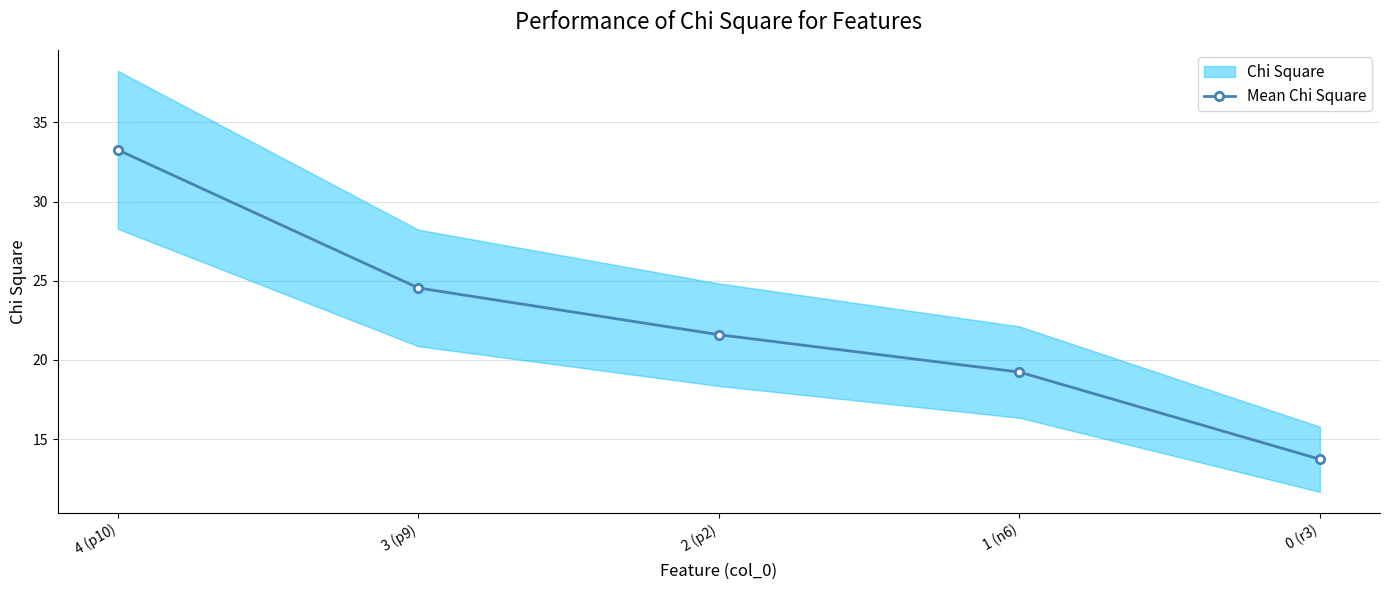

What is the value of the 1st point from the left?

33.3